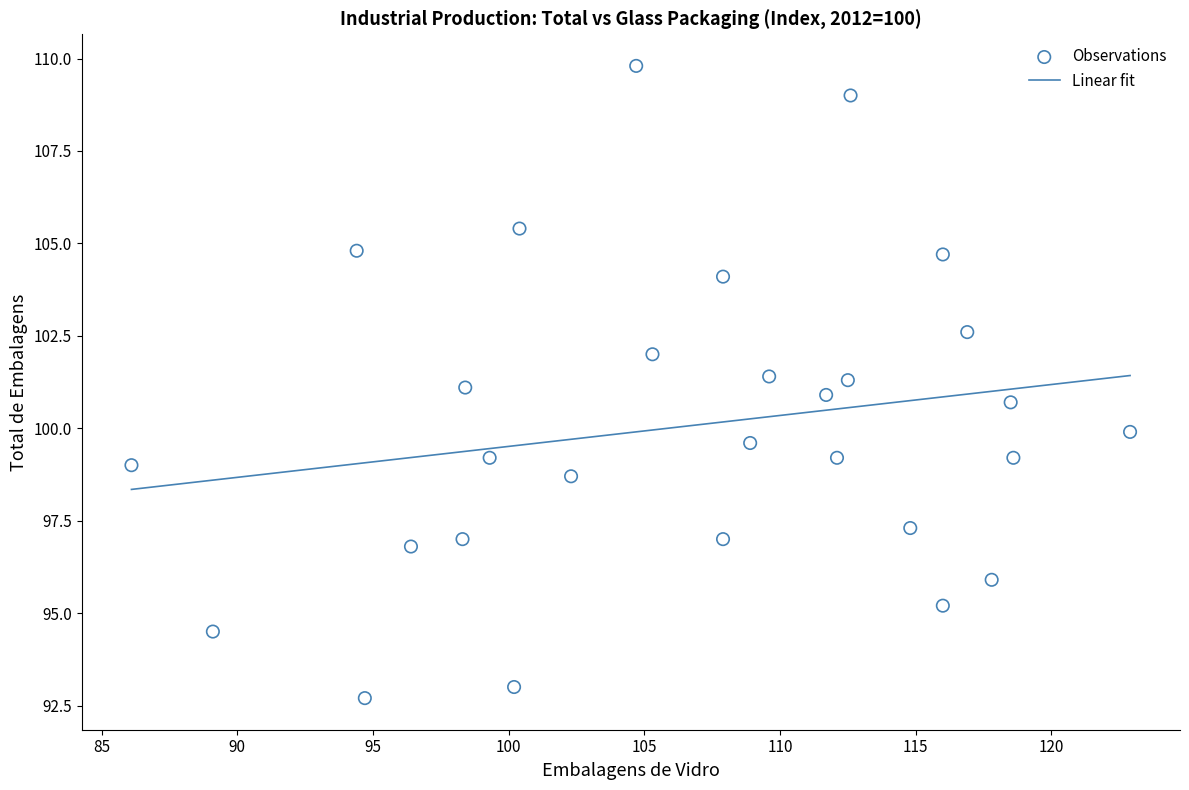

What is the range of Y values (max minus min)?

17.1